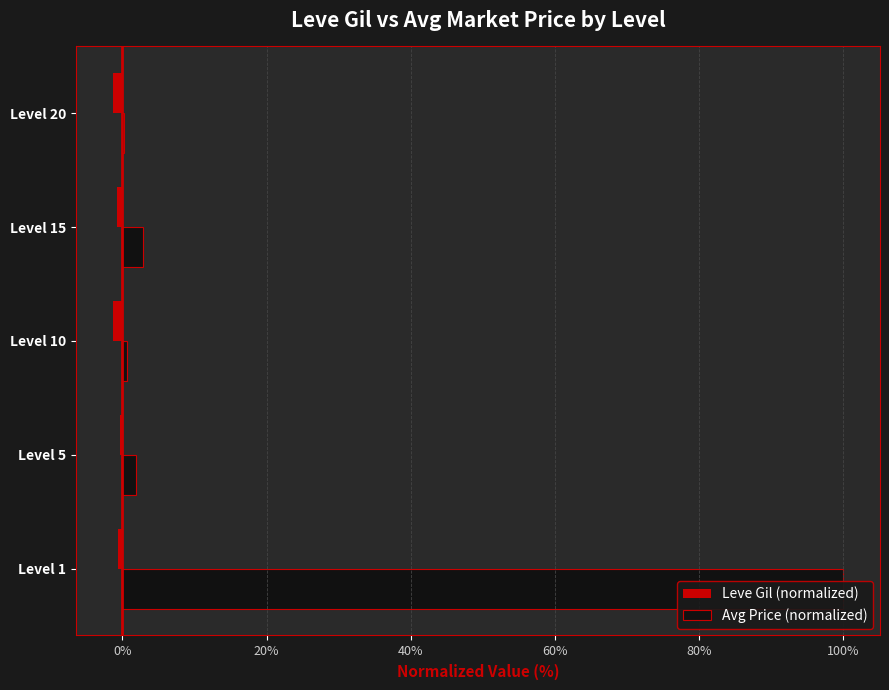

The Leve Gil (normalized) series shows -1.3 at Level 10. True or false?

True